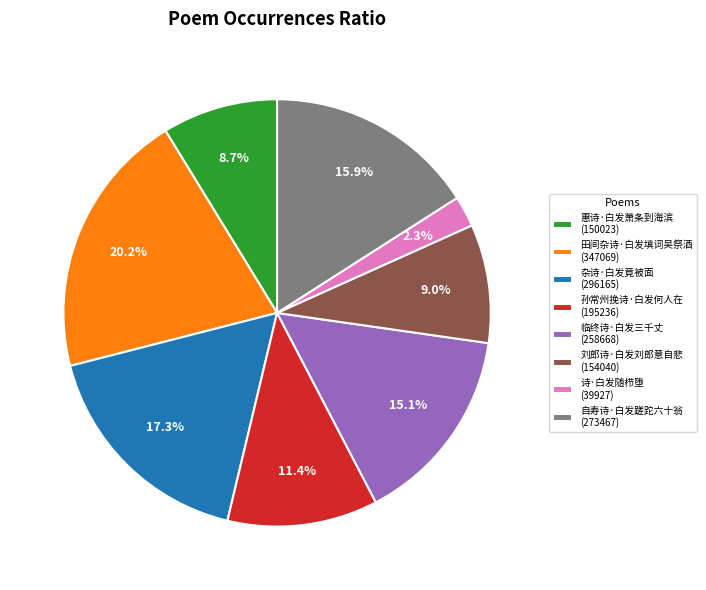

Does 诗·白发随栉堕 represent more than half of the total?

No